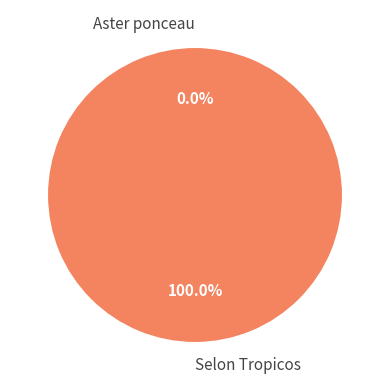

To the nearest percent, what percentage of the pie is Selon Tropicos?

100%